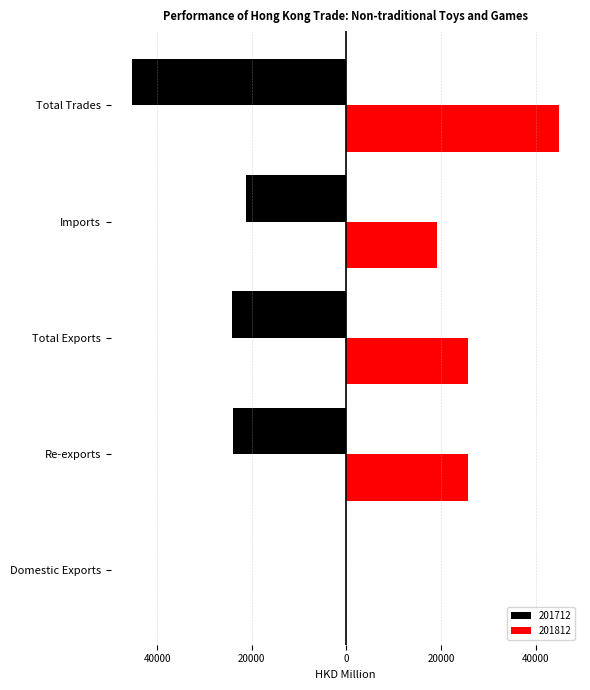

Reading left to right, list all the values displayed in this chart.

201712: -18.5	-24075.5	-24094.0	-21209.4	-45303.4
201812: 5.1	25695.4	25700.6	19193.4	44893.9